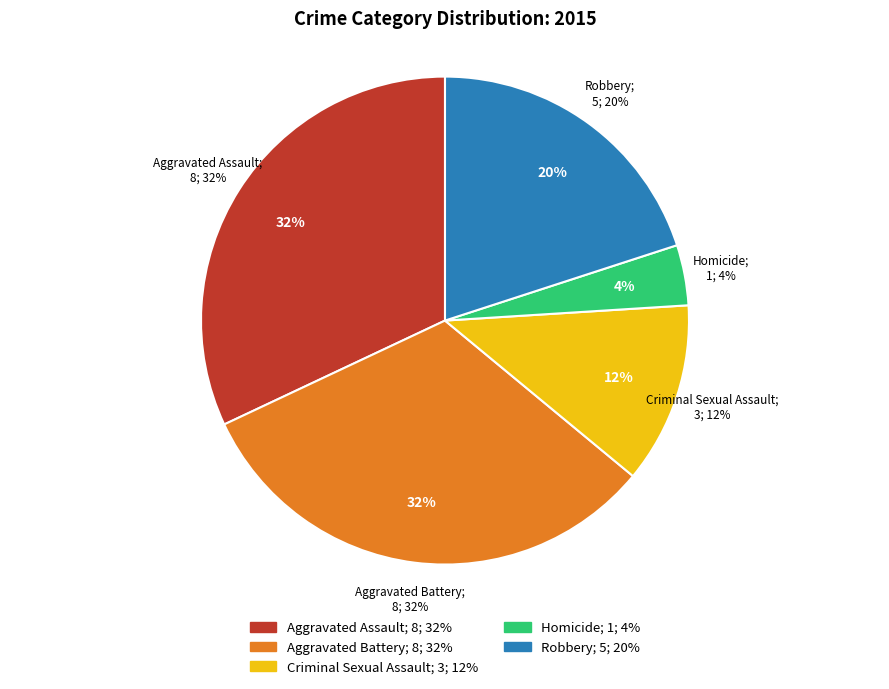

What percentage is the Criminal Sexual Assault slice, to the nearest percent?

12%